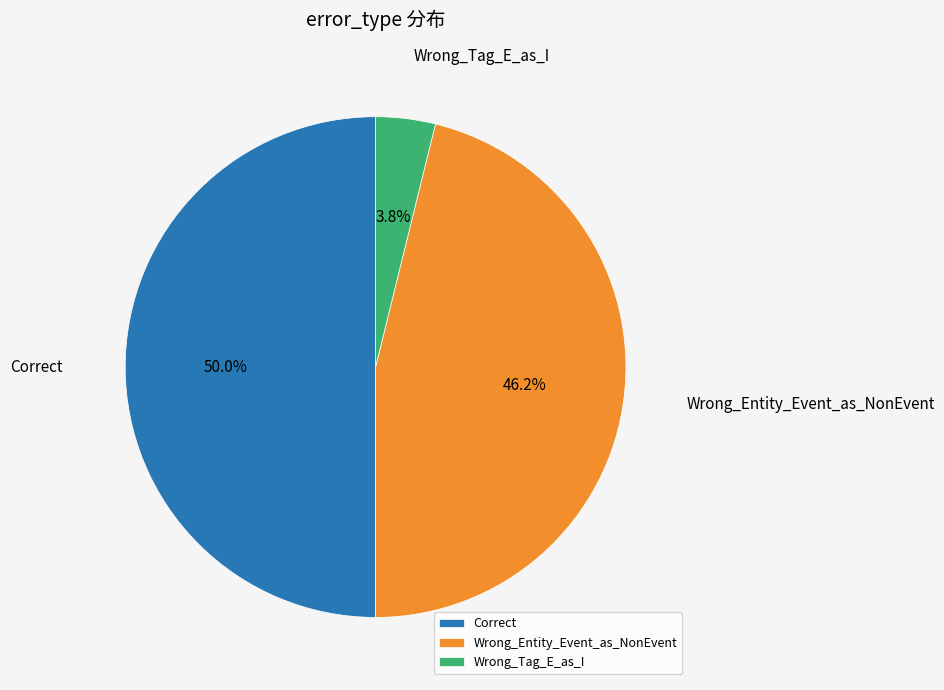

Which has a higher value, Correct or Wrong_Tag_E_as_I?

Correct